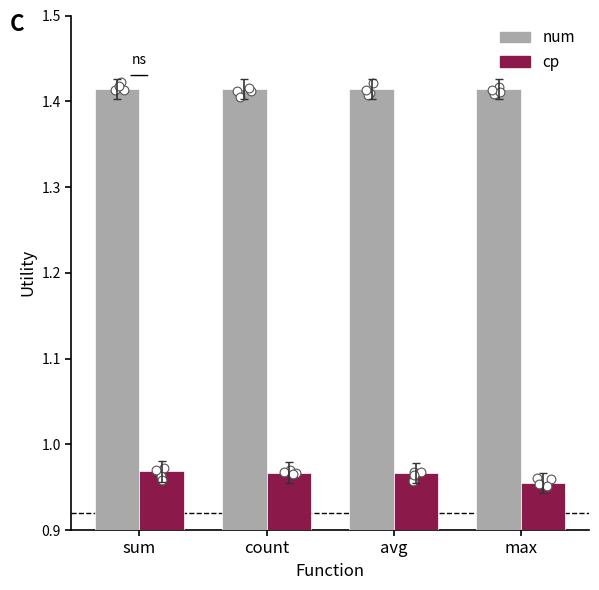

Which series contains the highest Y value?

num